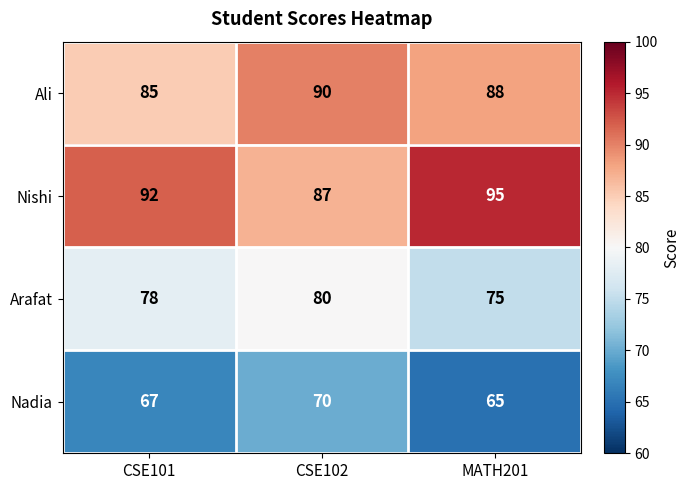

At CSE101, list the series in order from largest to smallest.

Nishi, Ali, Arafat, Nadia